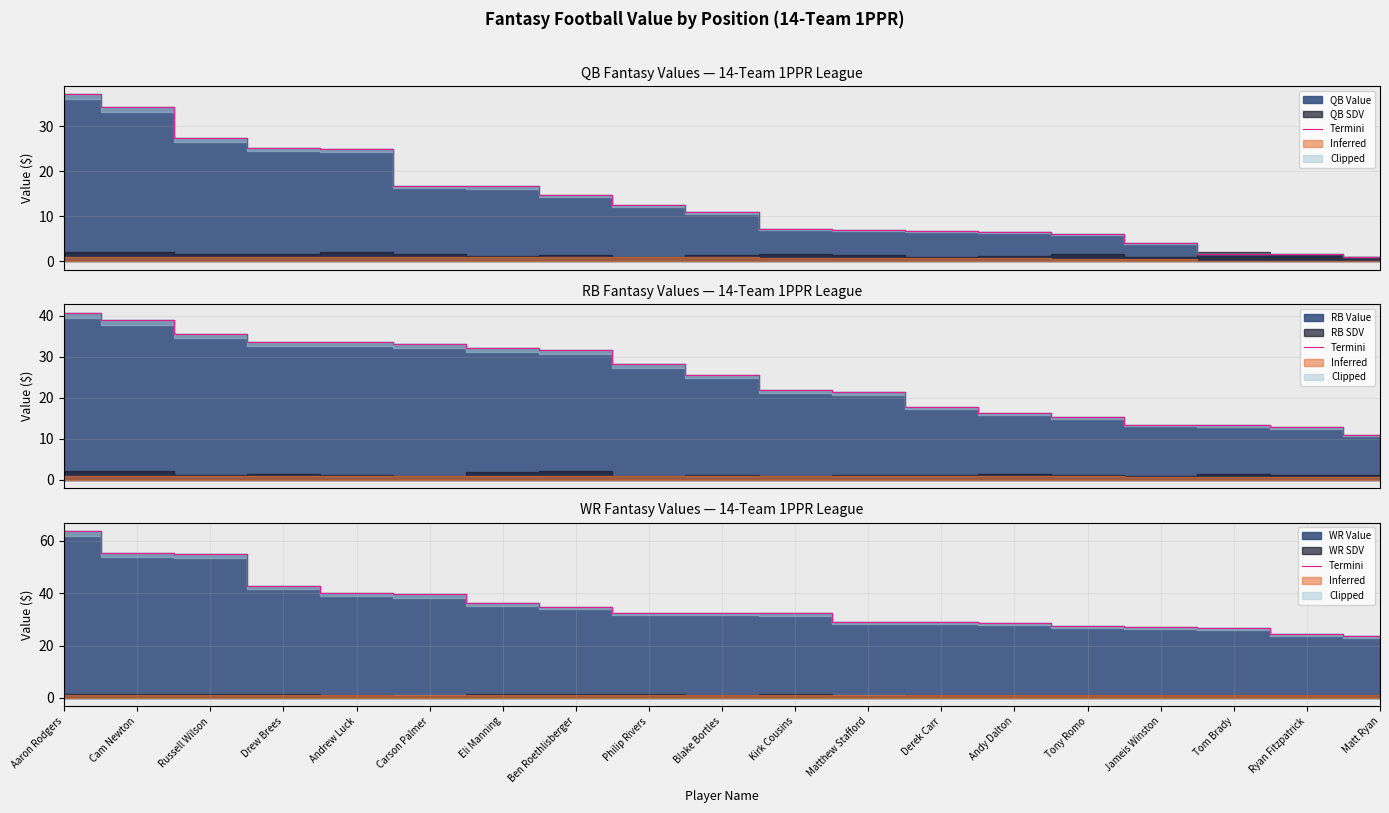

The value at Andy Dalton is 28.6. True or false?

True